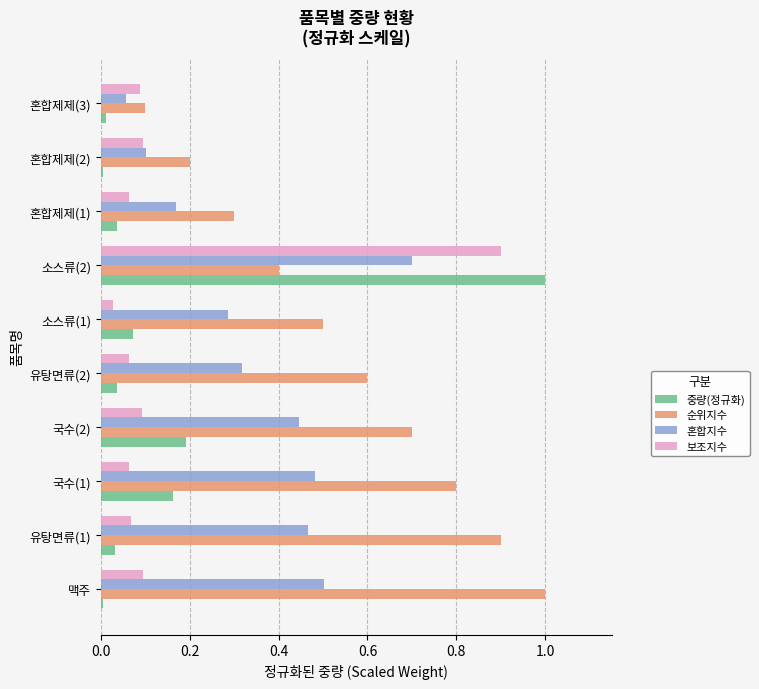

At which label does 보조지수 reach its peak?

소스류(2)